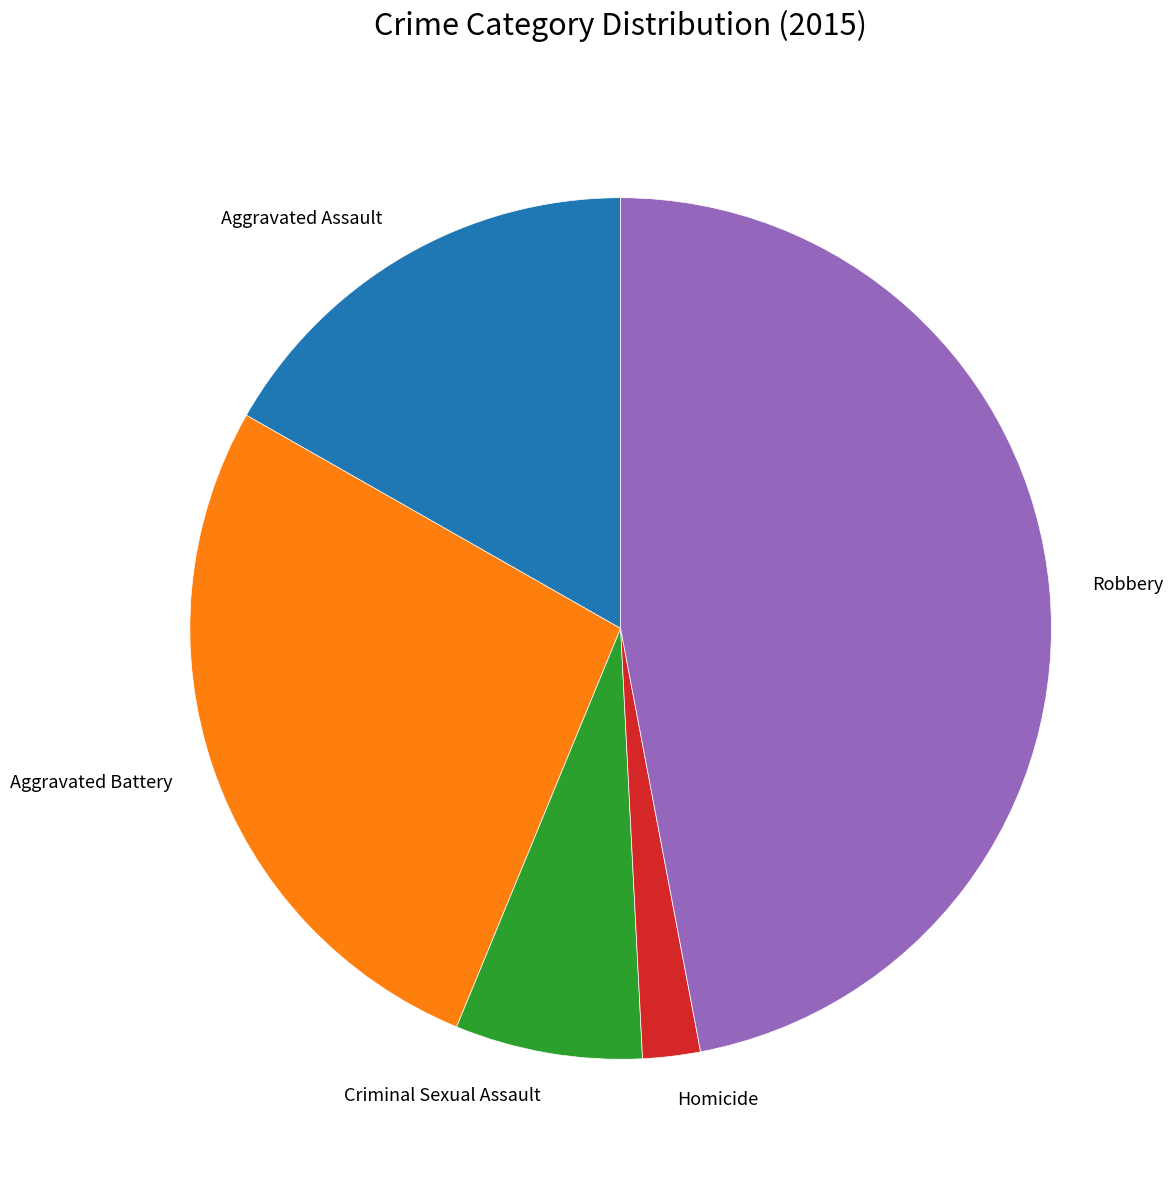

Which slice is the largest?

Robbery